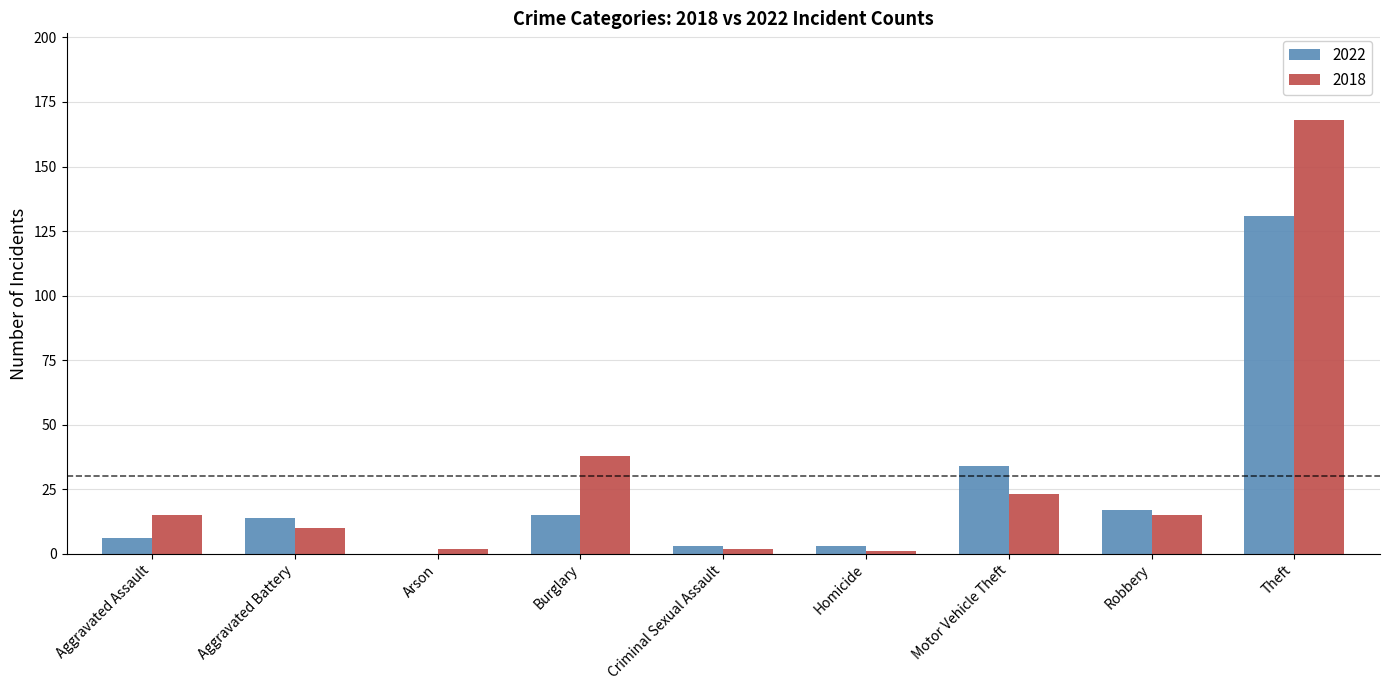

How many values in 2022 are above zero?

8